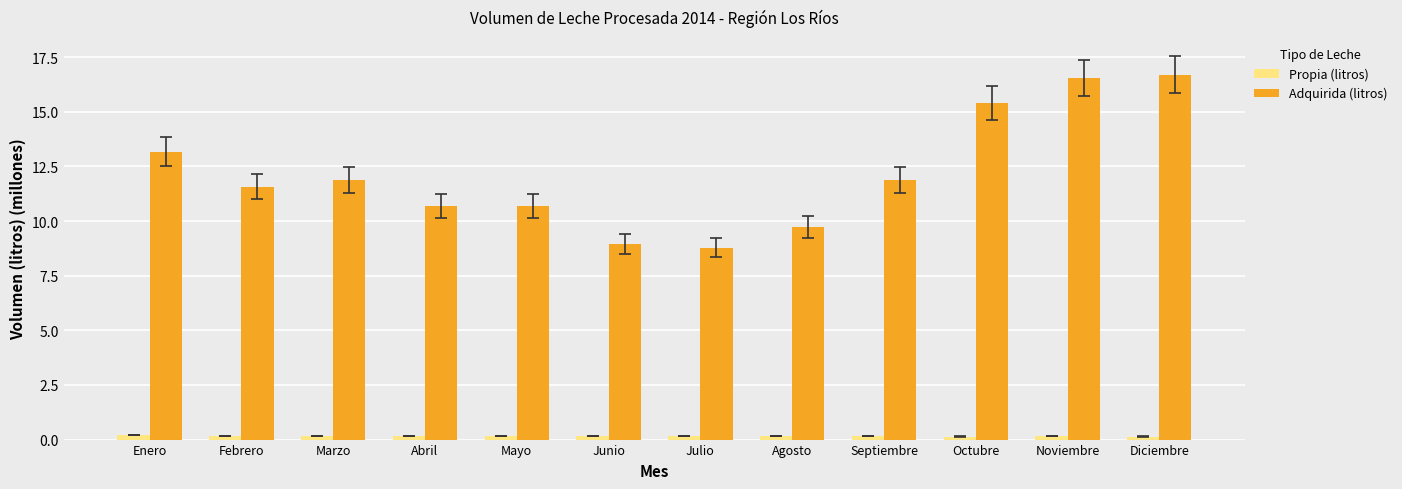

What is the difference between the maximum and minimum values in the Adquirida (litros) series?

7.9